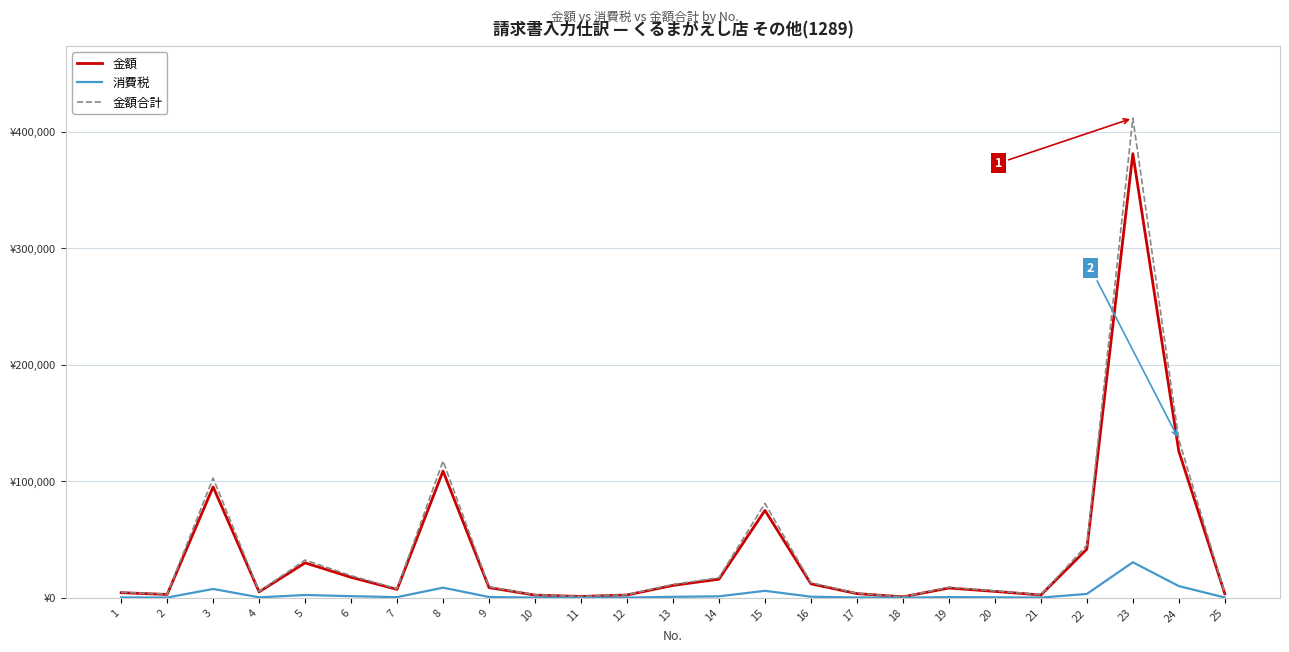

In 消費税, how many points are lower than both neighbors (excluding endpoints)?

6